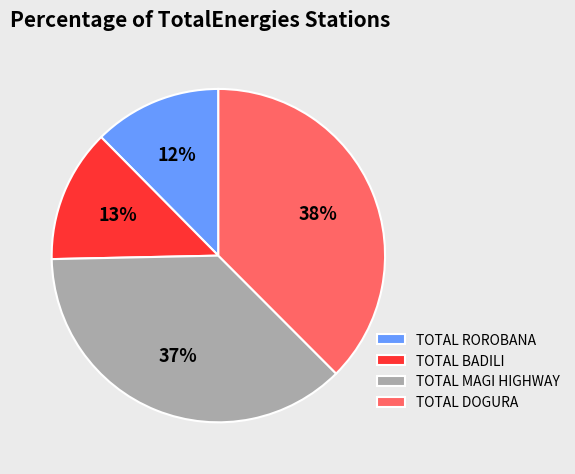

Which has a higher value, TOTAL ROROBANA or TOTAL MAGI HIGHWAY?

TOTAL MAGI HIGHWAY